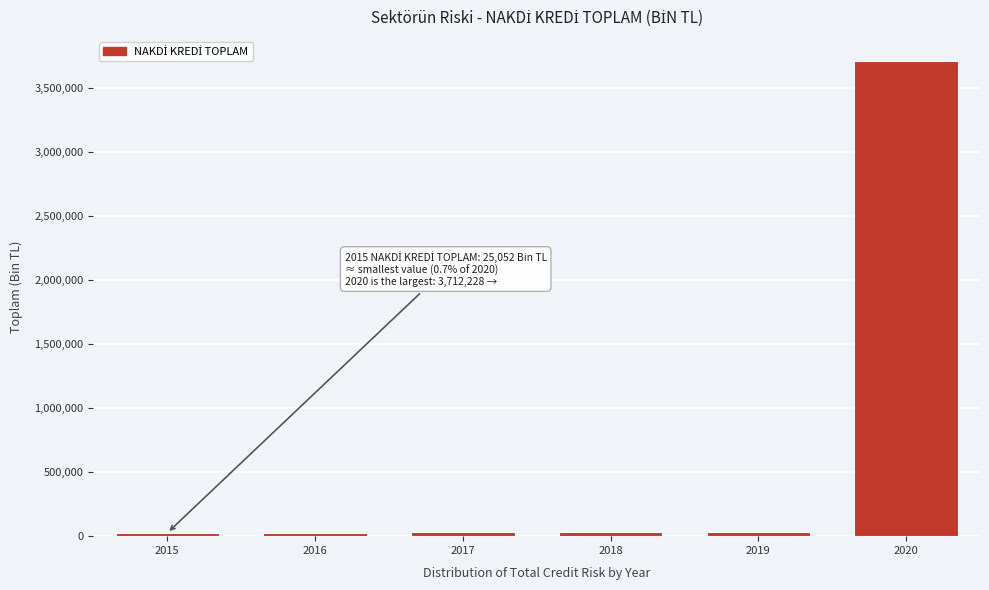

What is the sum of all values?

3858701.6